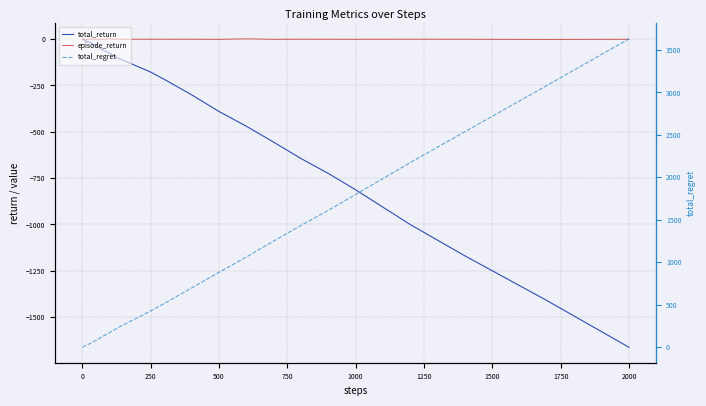

Reading right to left, list all the values displayed in this chart.

total_return: -1662.6	-1410.7	-1169.5	-1000.6	-813.0	-724.7	-644.2	-555.8	-469.8	-390.3	-300.5	-217.3	-177.9	-146.1	-127.1	-109.1	-94.3	-75.9	-67.8	-63.8	-55.2	-44.0	-32.4	-28.7	-18.1	-15.8	-14.1	-13.0	-11.7	-9.2	-6.9	-6.1	-5.2	-3.9	-4.5	-3.7	-3.1	-1.6	-0.7	0.7
episode_return: -1.1	-1.8	-1.0	-0.7	-1.1	-1.0	-0.8	-1.2	1.1	-1.3	-0.9	-0.8	-0.9	-0.7	-0.9	-0.9	-0.9	1.0	1.0	-1.3	-1.0	-1.3	-0.8	-0.6	-0.6	-0.9	-1.0	-0.8	-1.6	-1.5	-0.9	-0.9	-1.2	0.6	-0.8	-0.6	-1.4	-0.9	-1.4	0.7
total_regret: 3630.0	3082.0	2538.0	2174.0	1798.0	1612.0	1434.0	1250.0	1062.0	882.0	698.0	516.0	428.0	344.0	296.0	246.0	212.0	172.0	154.0	138.0	120.0	100.0	80.0	66.0	46.0	38.0	32.0	28.0	24.0	20.0	16.0	14.0	12.0	10.0	10.0	8.0	6.0	4.0	2.0	0.0